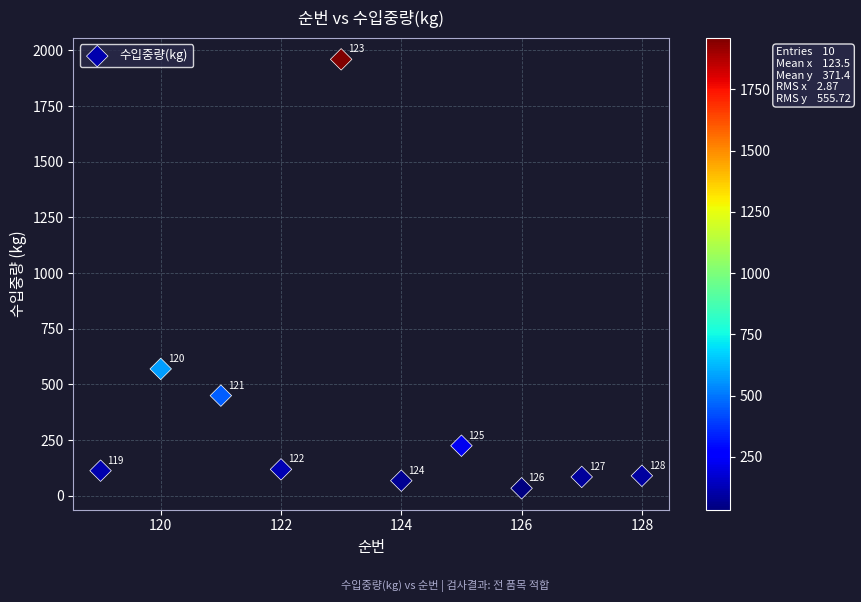

What Y value in the scatter plot is closest to 997?

570